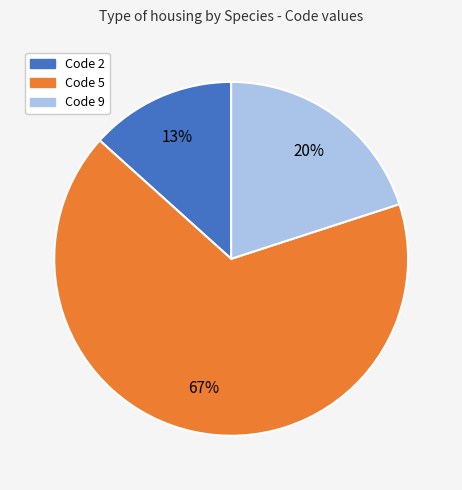

Is there a majority slice in this chart?

Yes